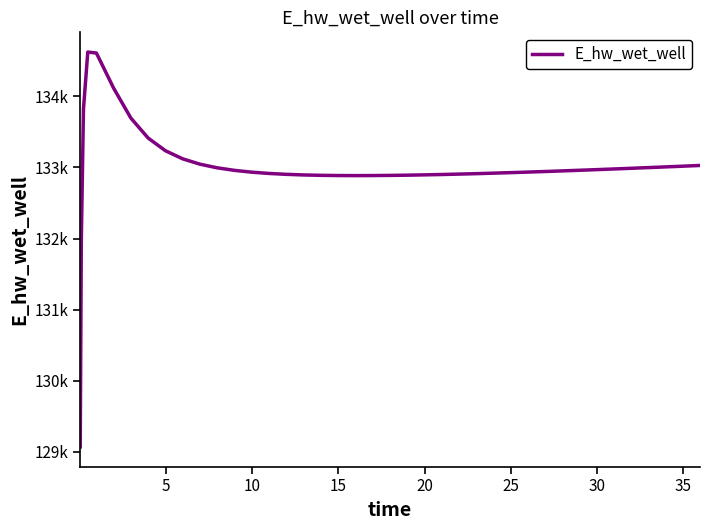

Does the chart have visible grid lines?

No